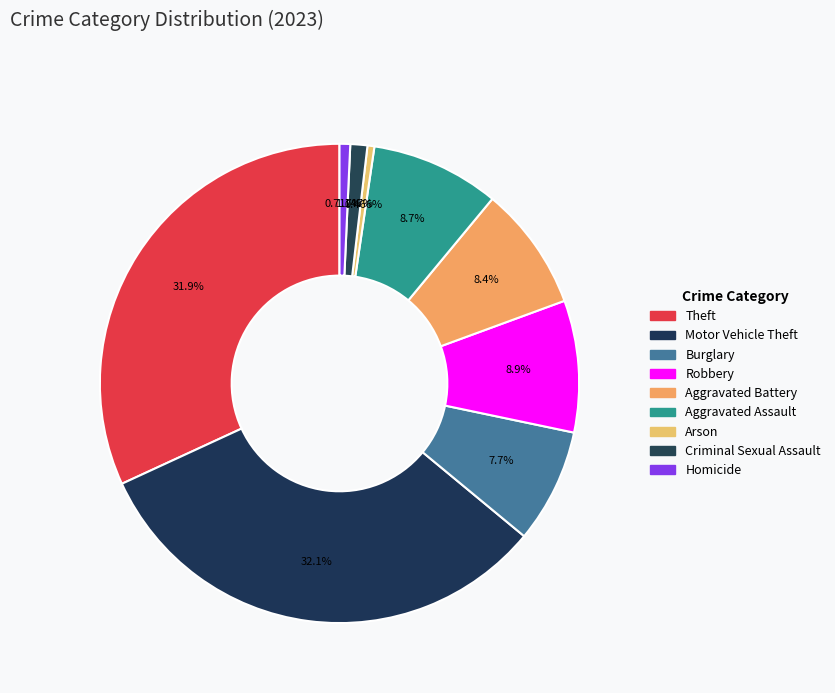

To the nearest percent, what is the difference between the largest and smallest slice percentages?

32%